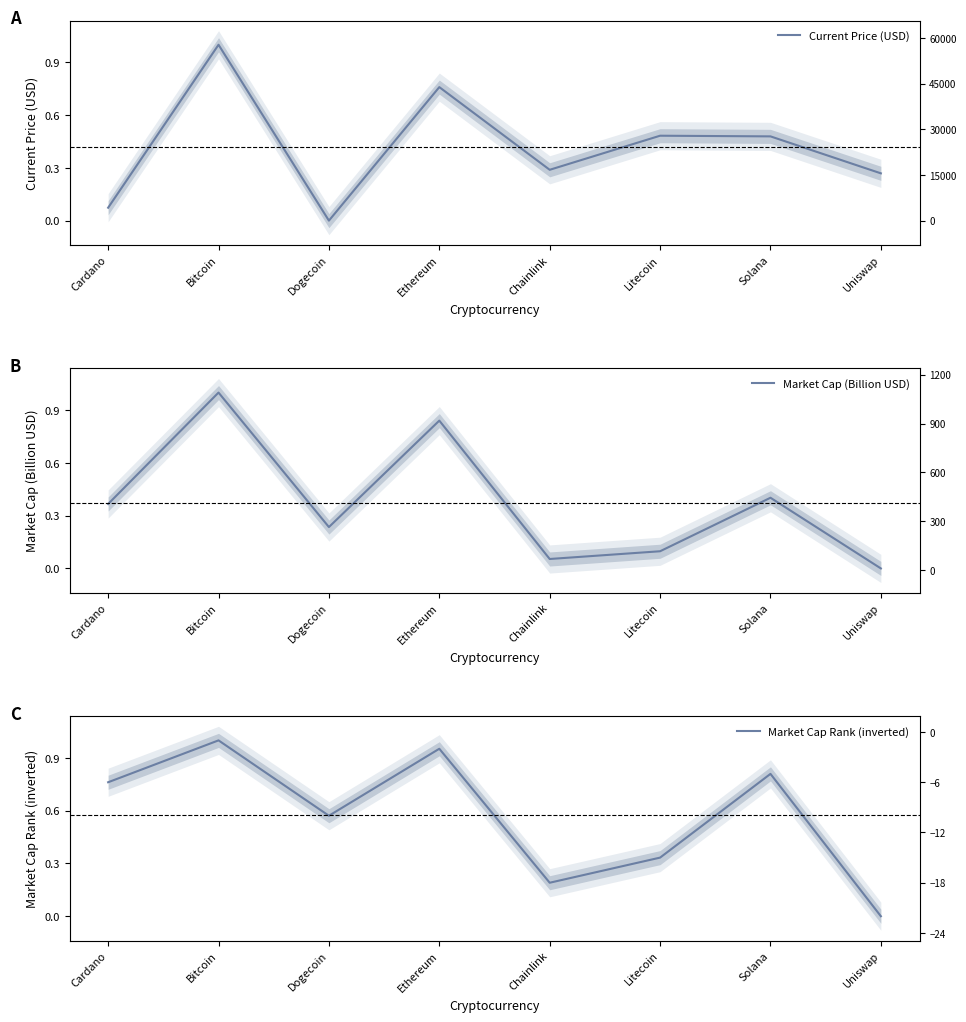

What position from the right is Solana?

2